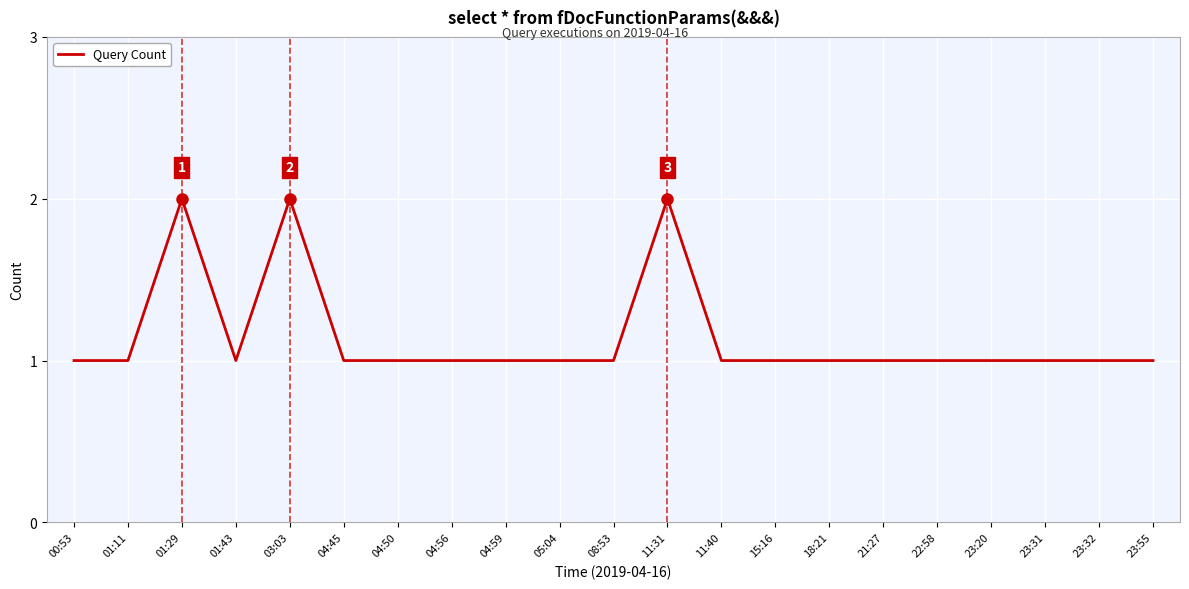

What value does the data have at 23:55?

1